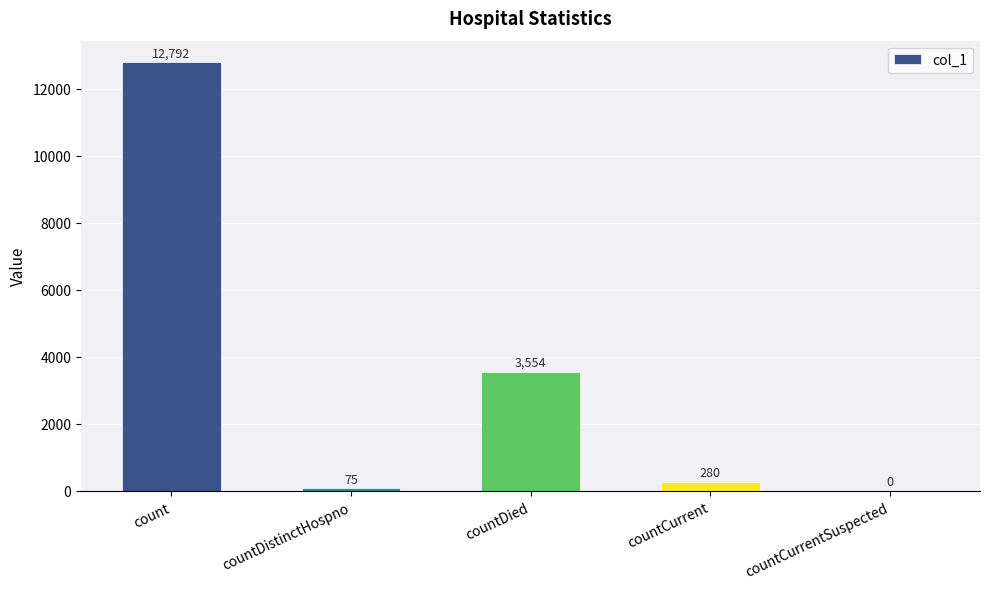

What is the greatest value displayed?

12792